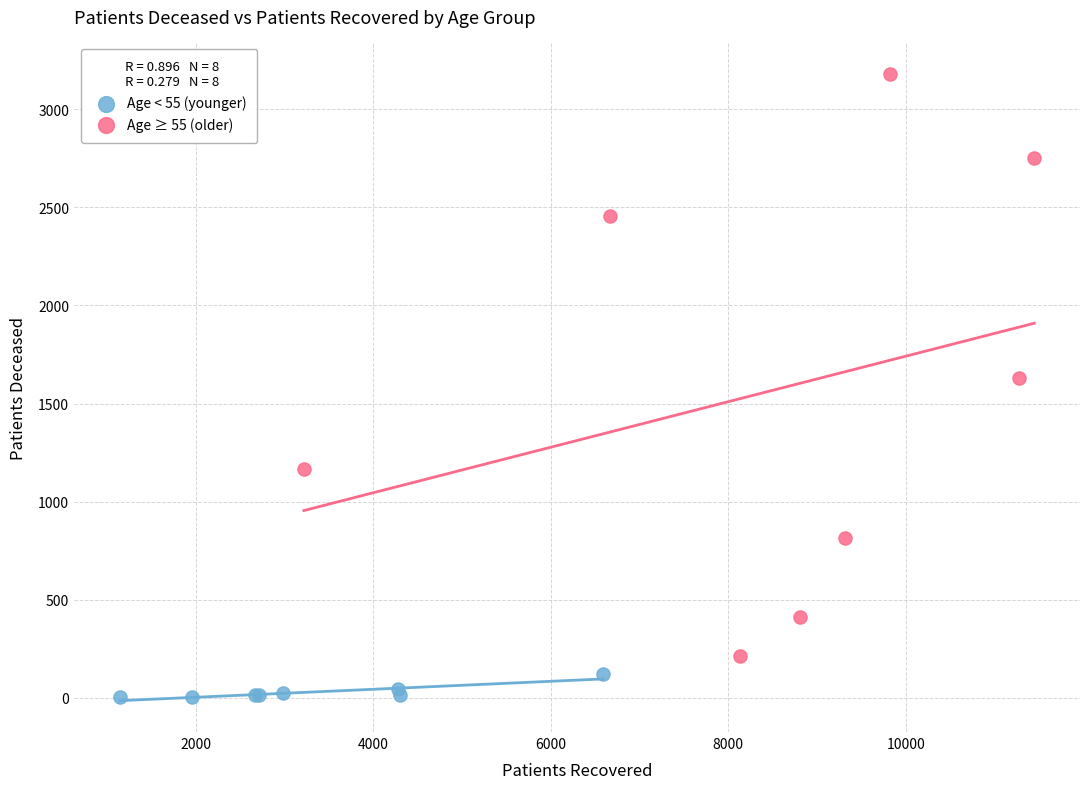

Which series contains the highest Y value?

Age ≥ 55 (older)